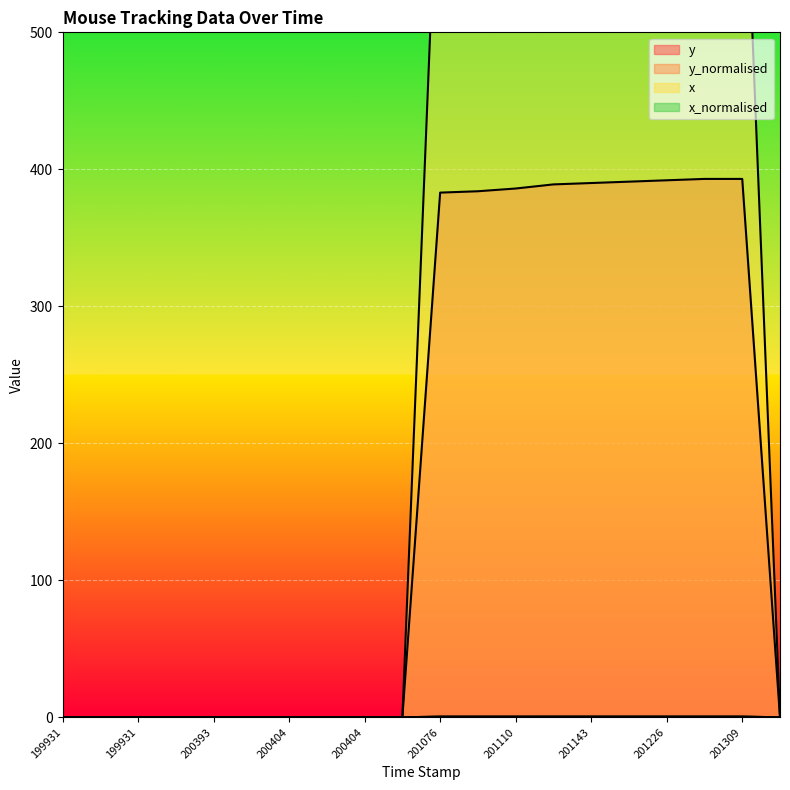

Which series has the widest spread of values?

x